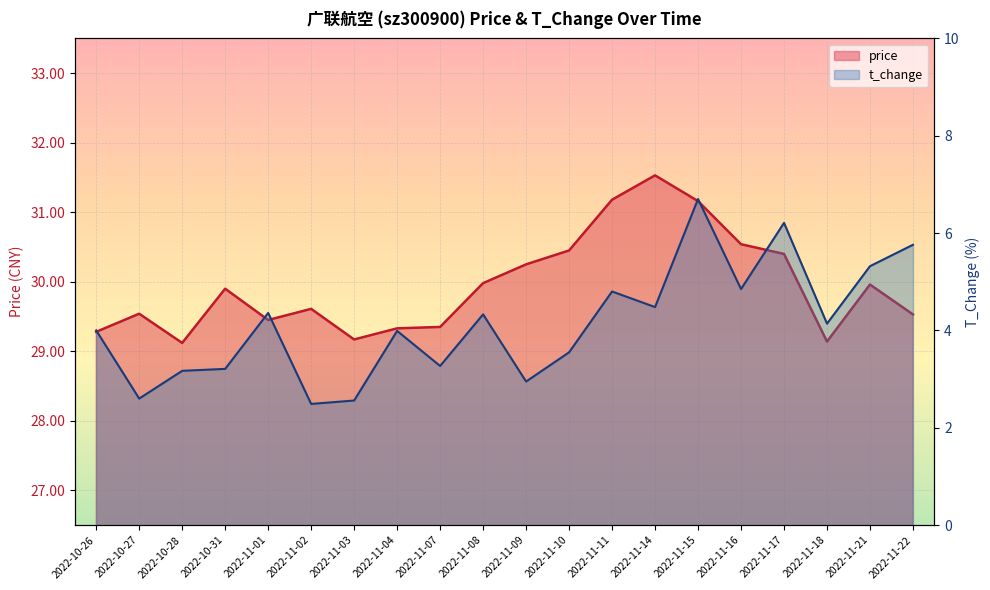

What is the approximate value of t_change at 2022-10-26?

4.0